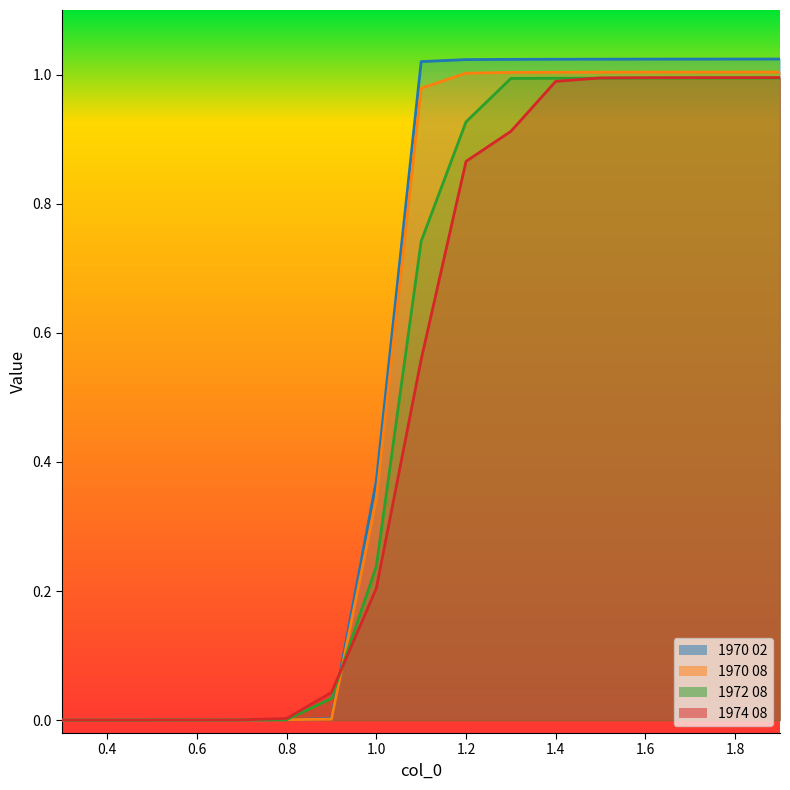

Reading right to left, what are all the values shown in this chart?

1970 02: 1.0	1.0	1.0	1.0	1.0	1.0	1.0	1.0	1.0	0.4	0.0	0.0	0.0	0.0	0.0	0.0	0.0
1970 08: 1.0	1.0	1.0	1.0	1.0	1.0	1.0	1.0	1.0	0.3	0.0	0.0	0.0	0.0	0.0	0.0	0.0
1972 08: 1.0	1.0	1.0	1.0	1.0	1.0	1.0	0.9	0.7	0.2	0.0	0.0	0.0	0.0	0.0	0.0	0.0
1974 08: 1.0	1.0	1.0	1.0	1.0	1.0	0.9	0.9	0.6	0.2	0.0	0.0	0.0	0.0	0.0	0.0	0.0